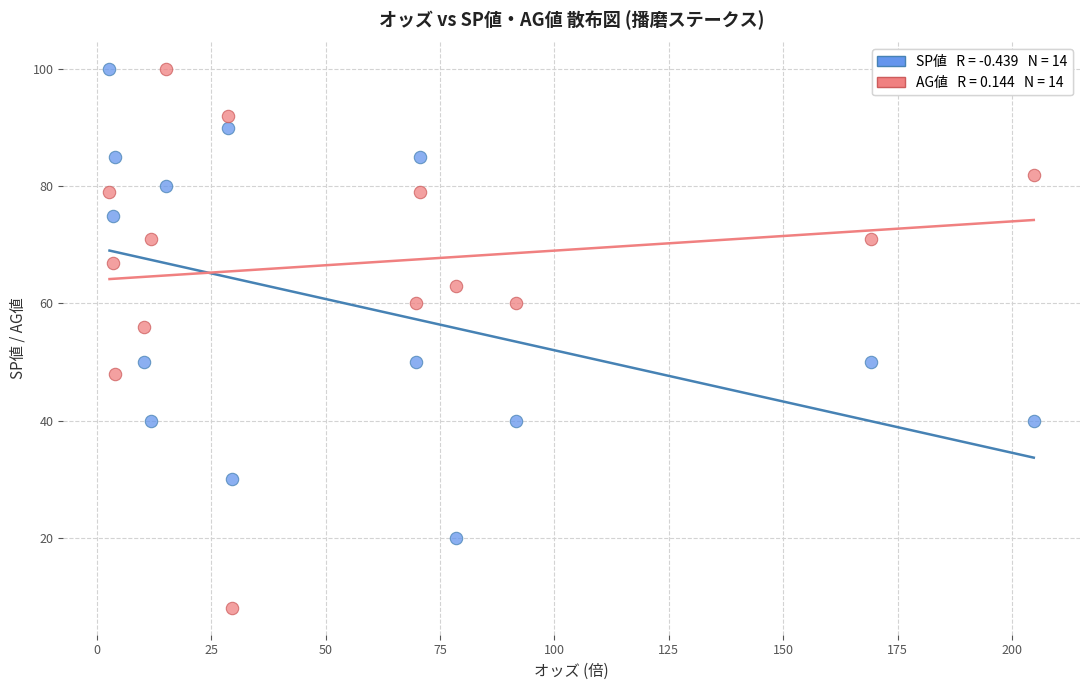

Across all data points, what is the range of Y values (max minus min)?

92